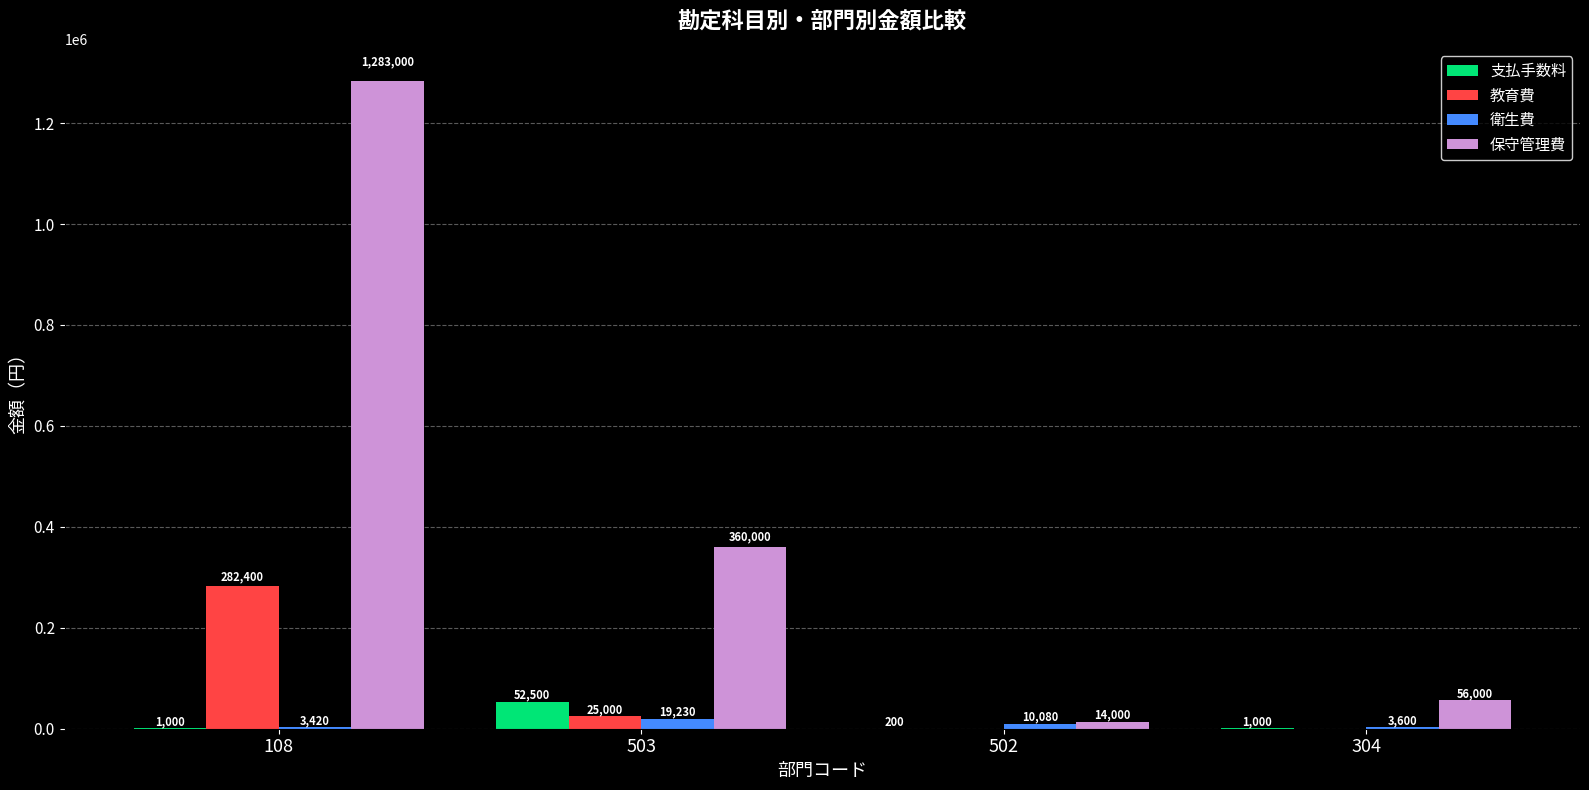

Between 503 and 304, which series saw the biggest shift?

保守管理費